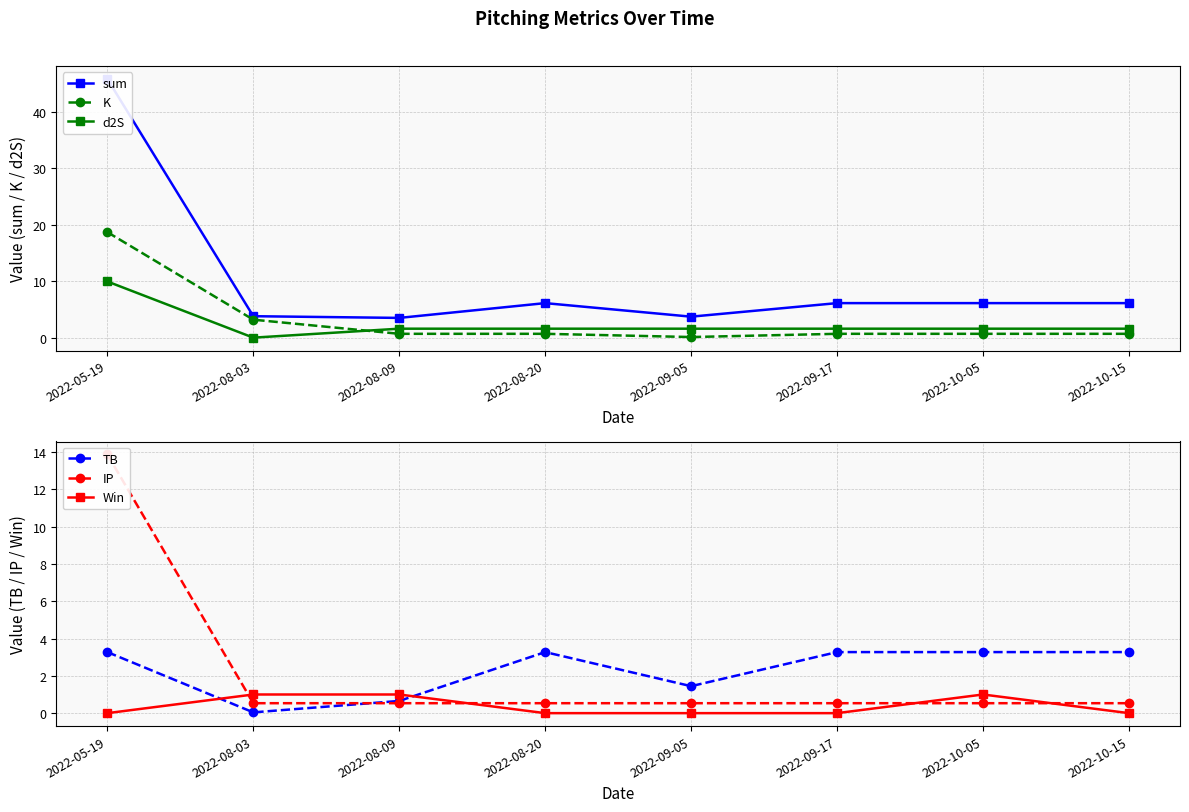

Which series has the largest range (max minus min)?

sum